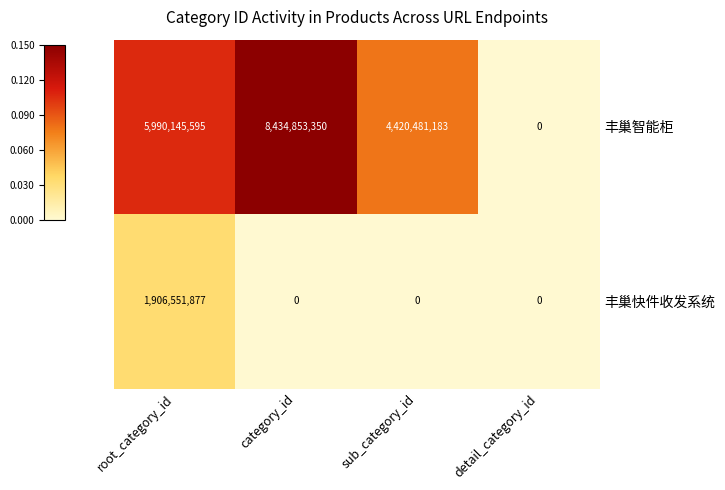

What is the spread (max minus min) of values at root_category_id?

4083593718